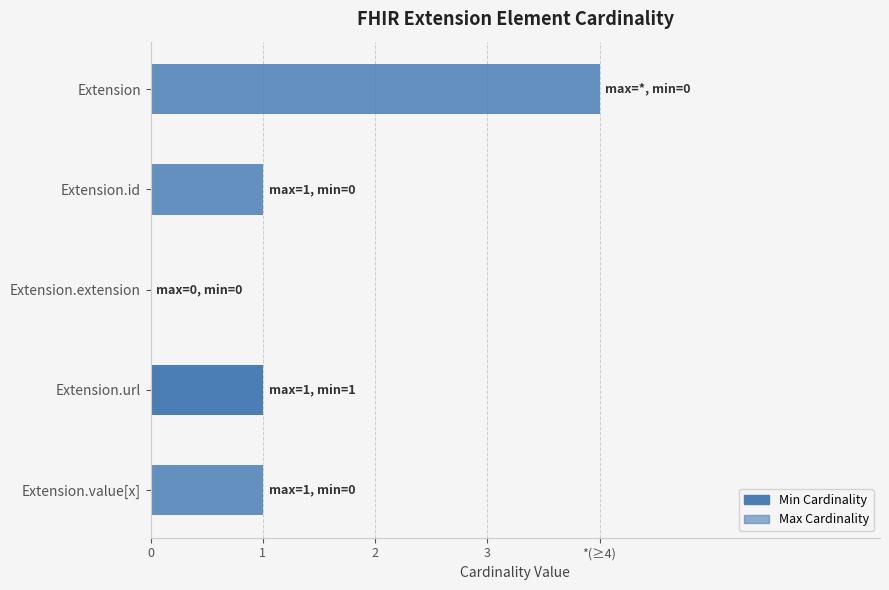

Reading left to right, extract all data points from this chart.

Min Cardinality: 0	0	0	1	0
Max Cardinality: 4	1	0	1	1